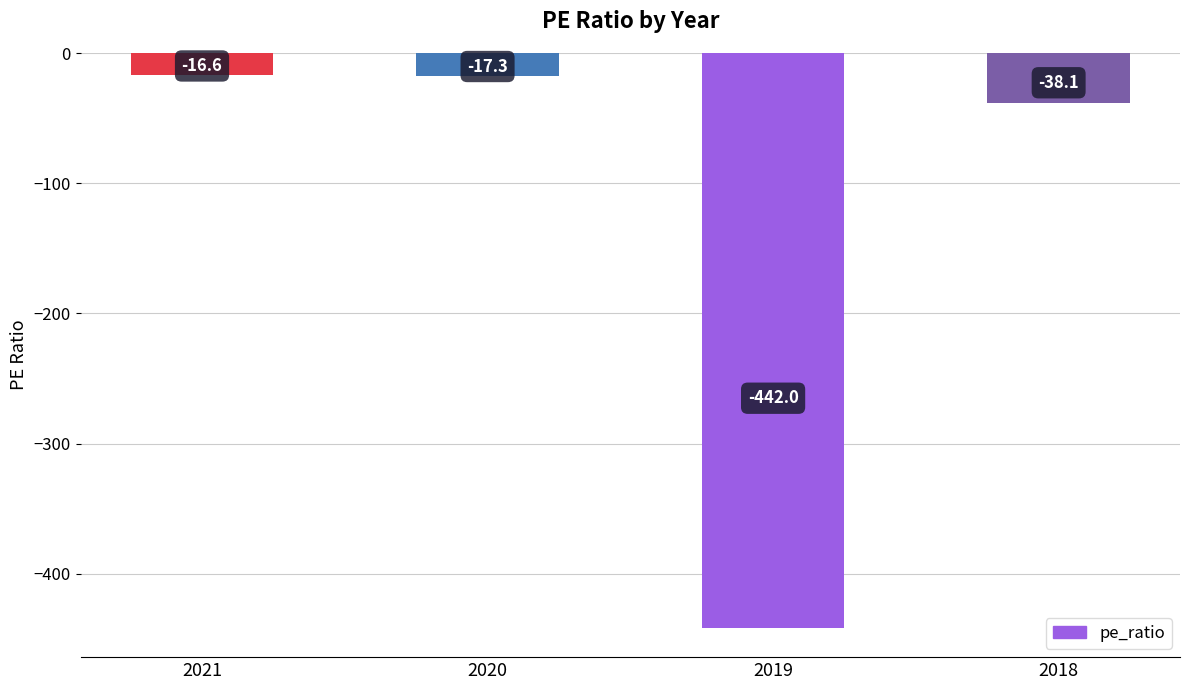

What is the value of the 3rd bar from the left?

-442.0